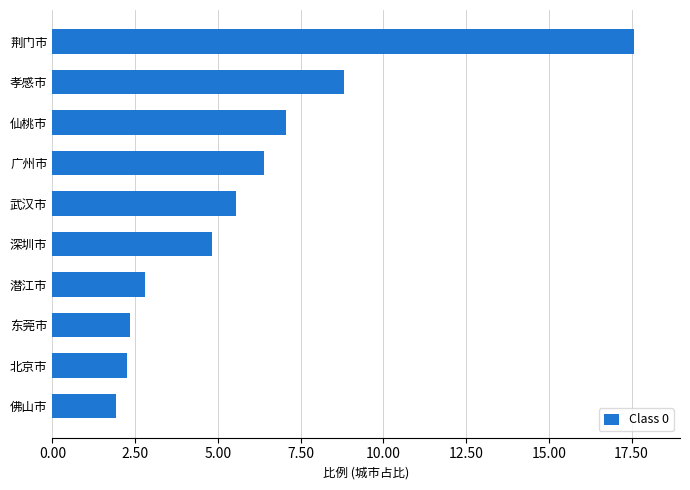

What is the minimum value shown in the chart?

1.9